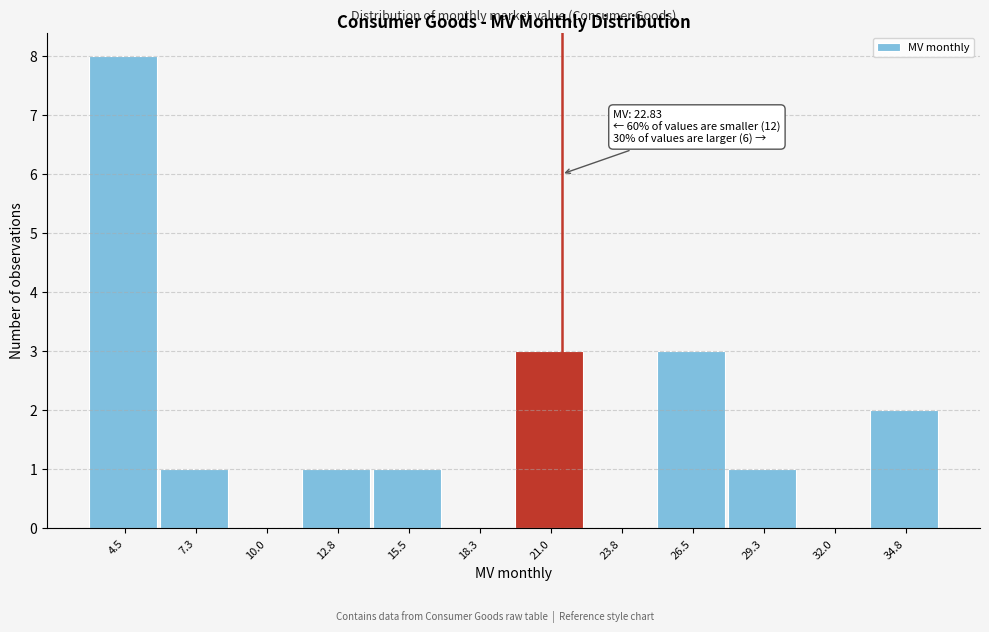

Reading left to right, transcribe all the data shown in this chart.

4.5=8	7.3=1	10.0=0	12.8=1	15.5=1	18.3=0	21.0=3	23.8=0	26.5=3	29.3=1	32.0=0	34.8=2